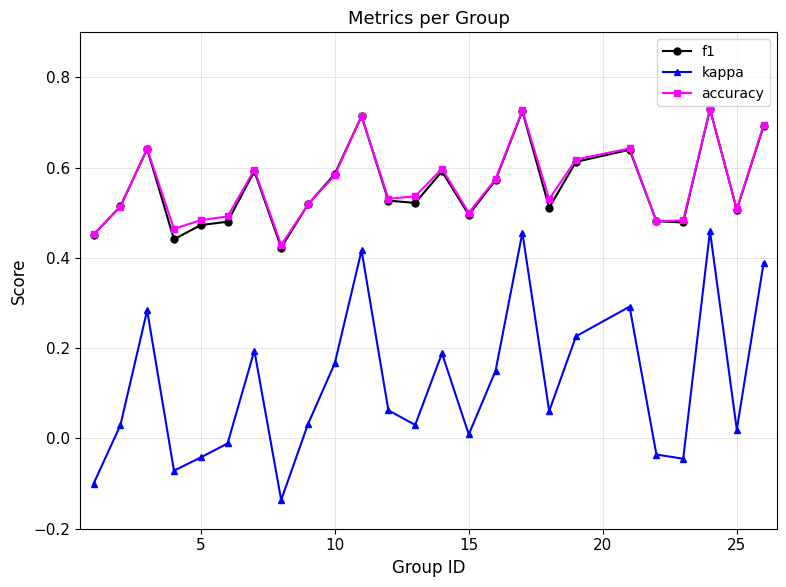

True or false: kappa and accuracy cross at least once.

False